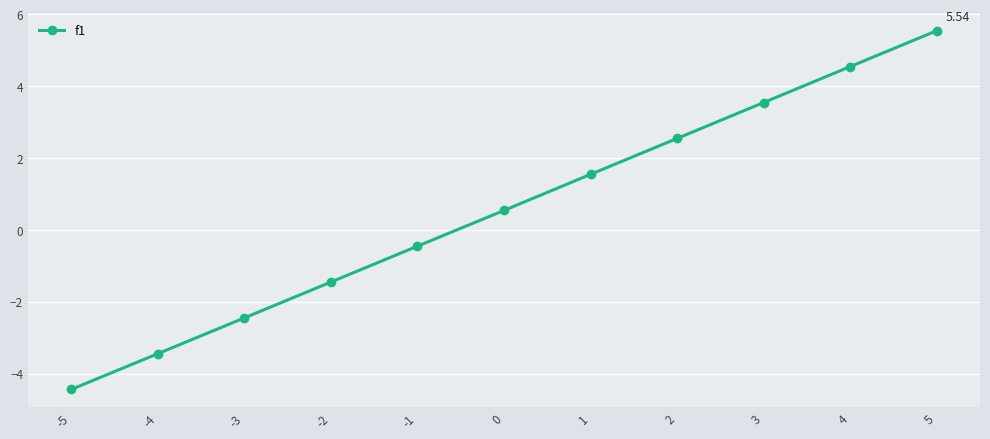

What is the difference between the maximum and second lowest values?

9.0